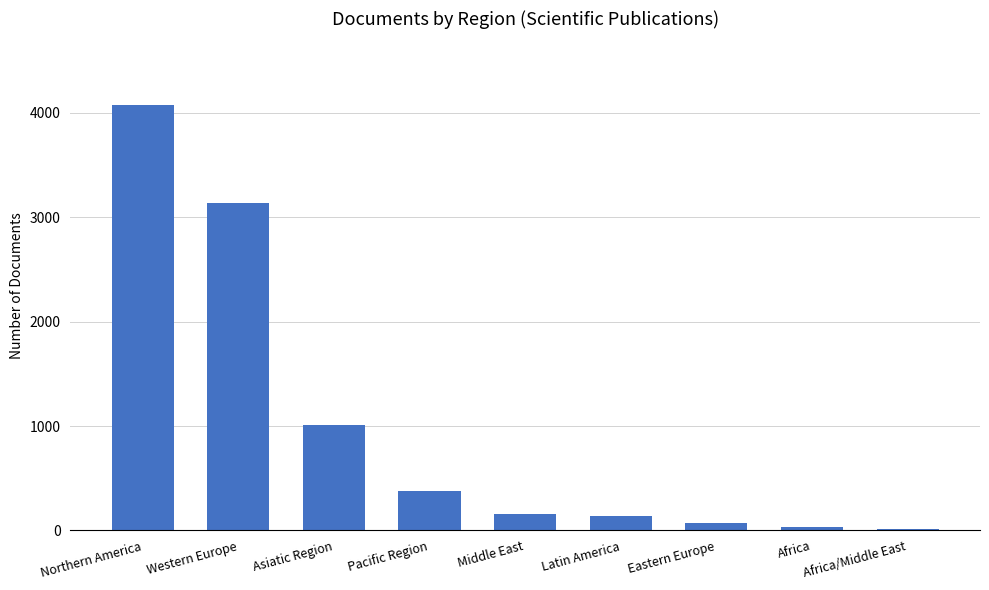

What is the difference between the values at Asiatic Region and Western Europe?

2128